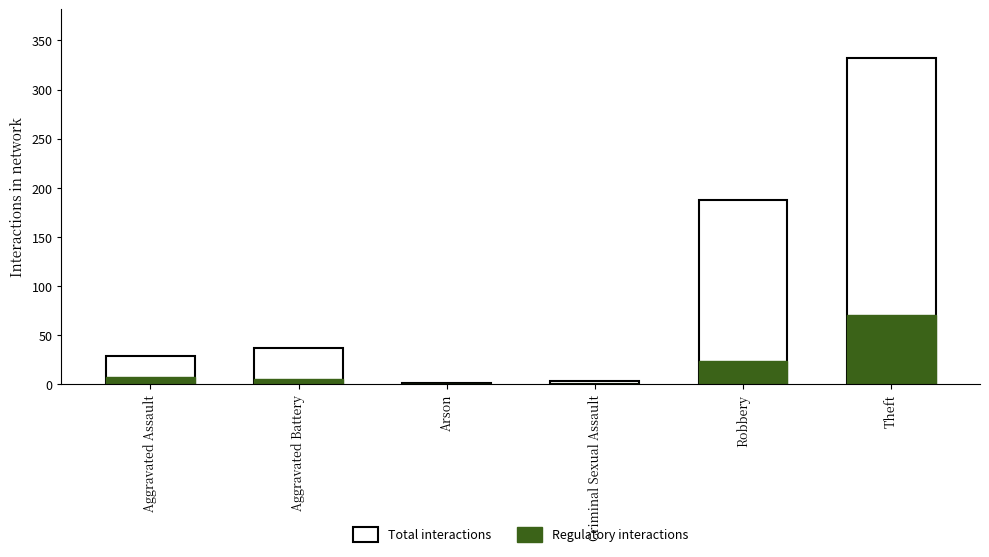

Which series has the widest spread of values?

Total interactions